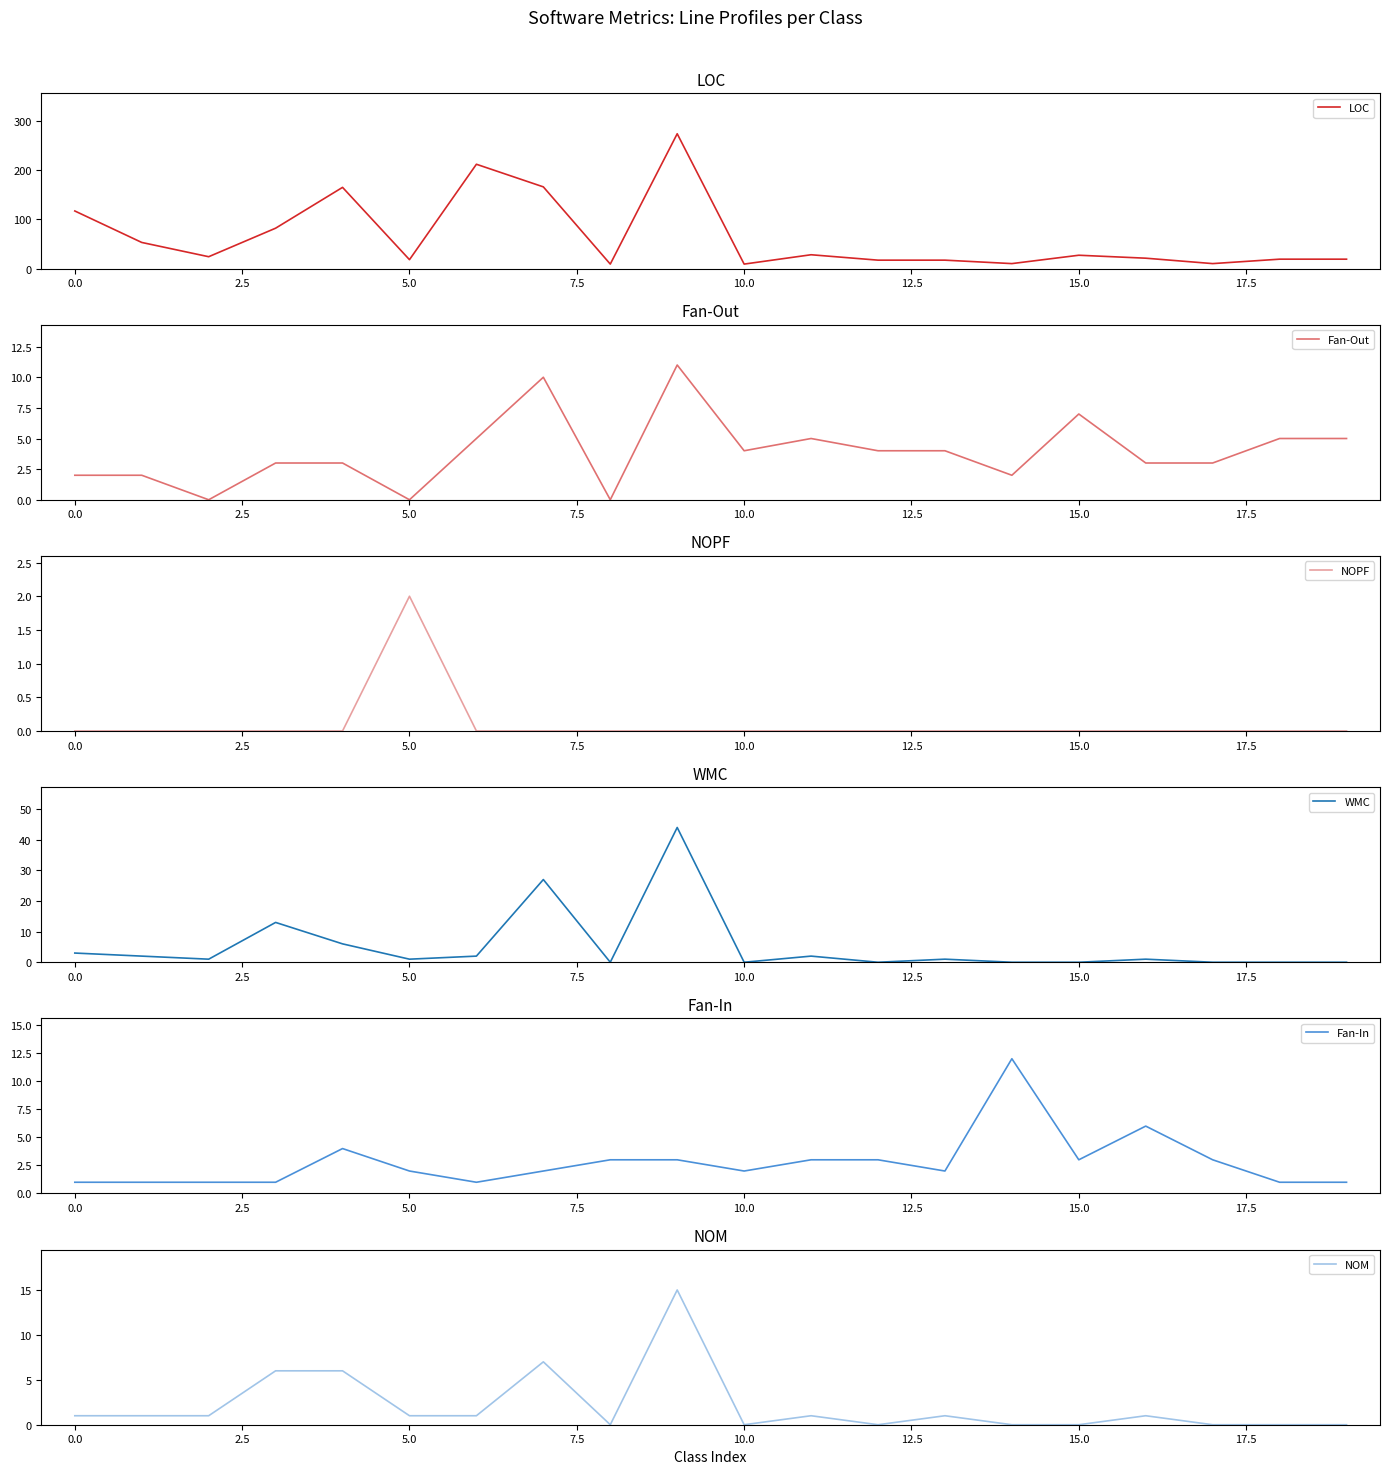

True or false: LOC and WMC cross at least once.

False